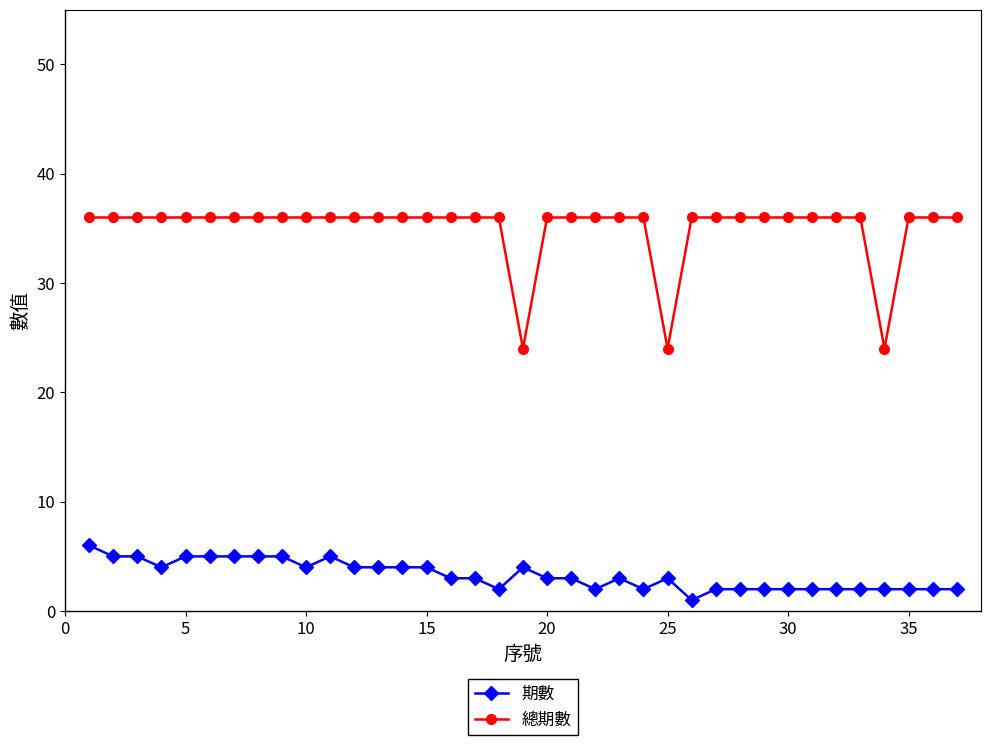

Count the number of data series in this chart.

2